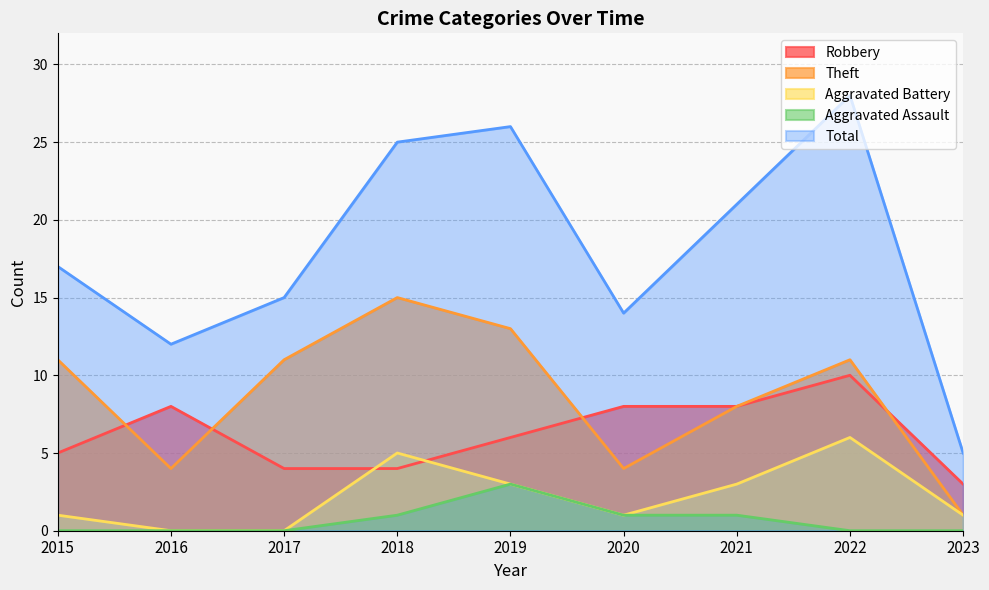

True or false: Theft and Aggravated Assault cross at least once.

False